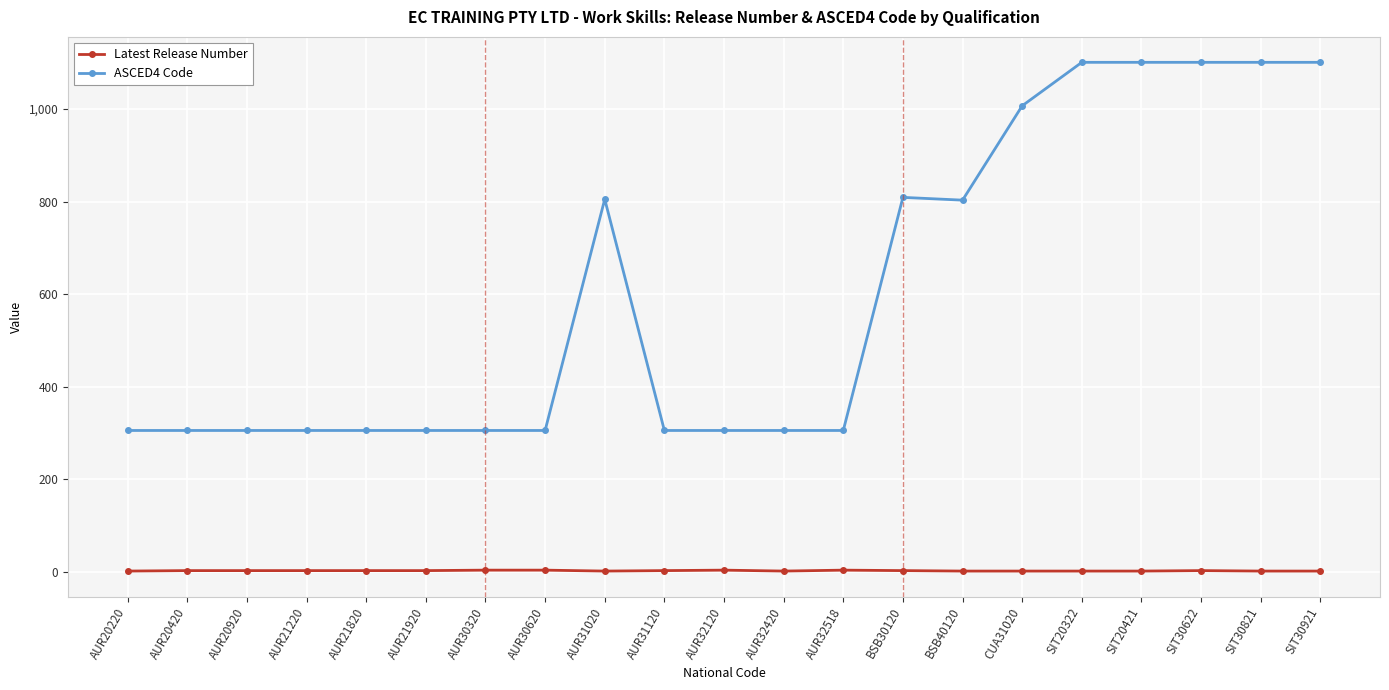

Rank the series at BSB40120 from highest to lowest value.

ASCED4 Code, Latest Release Number